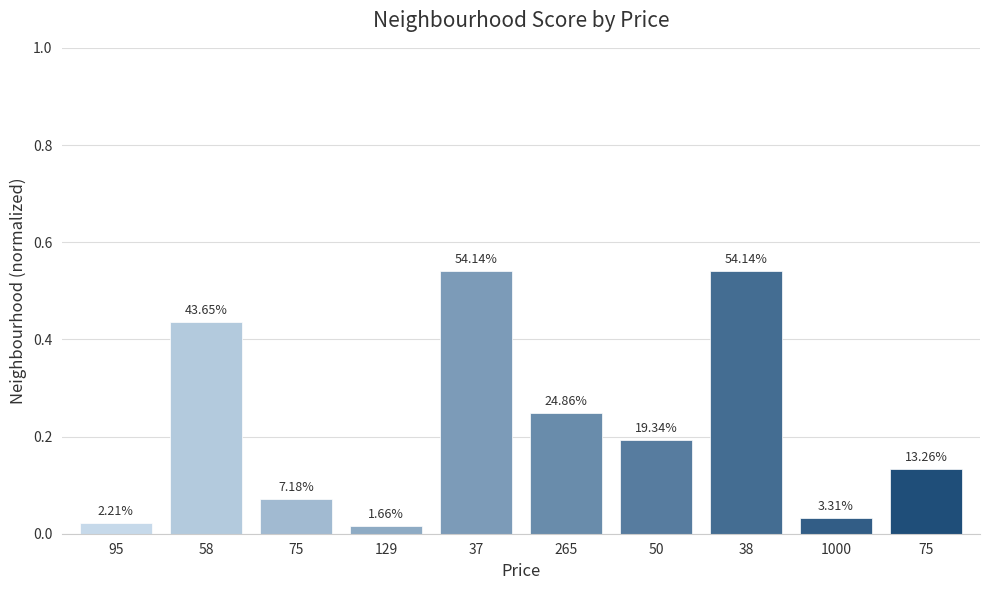

Are the bars horizontal?

No